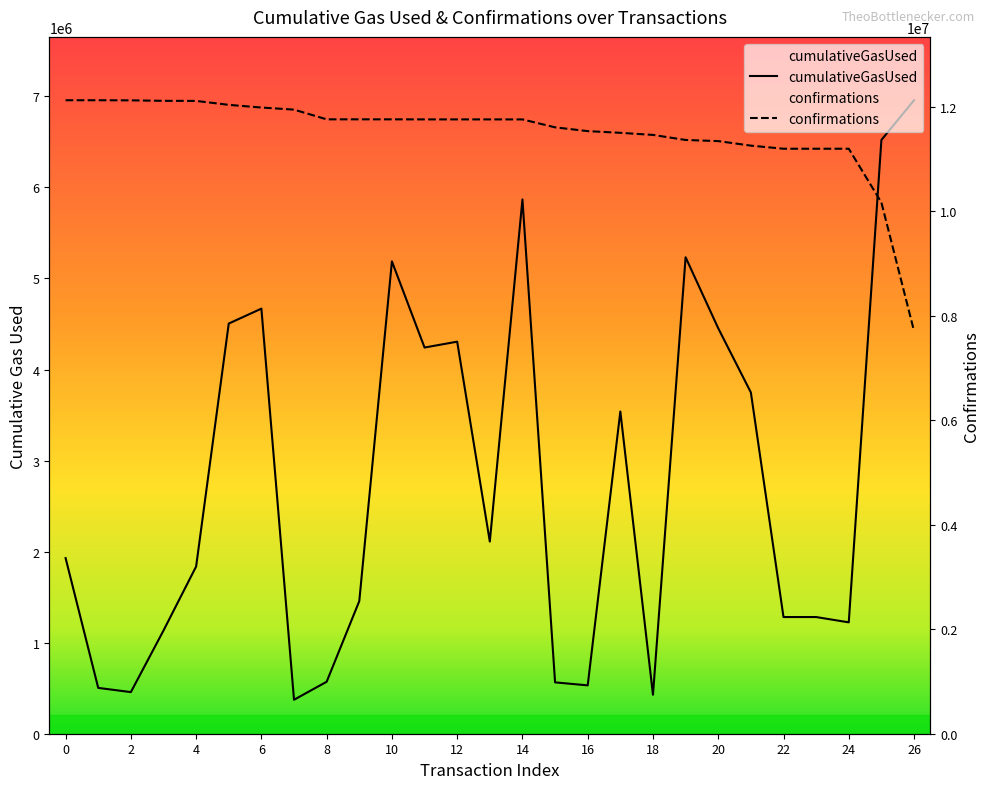

True or false: cumulativeGasUsed has more than 1 interior local peaks.

True